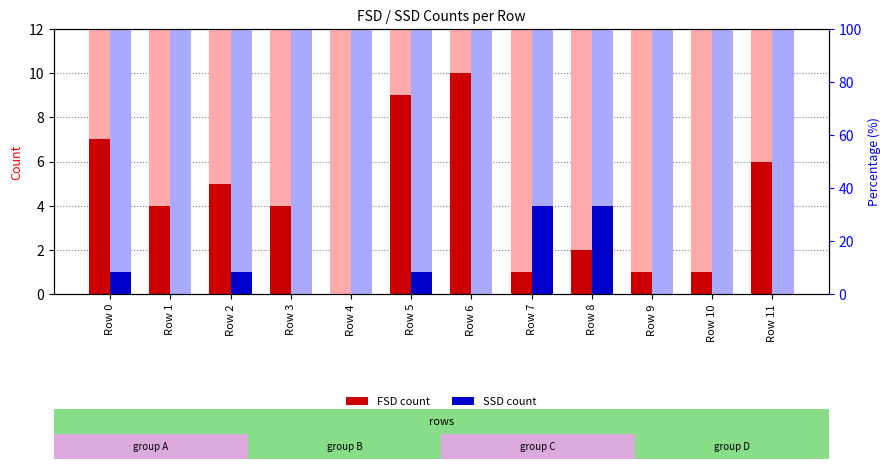

At which label is FSD count closest to 5?

Row 2